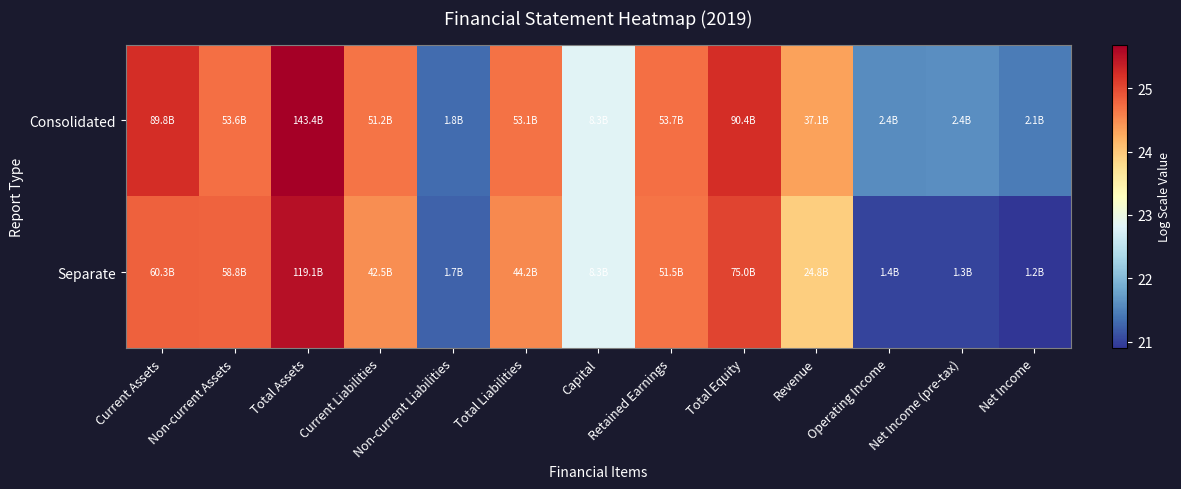

At Non-current Assets, list the series in order from smallest to largest.

Consolidated, Separate